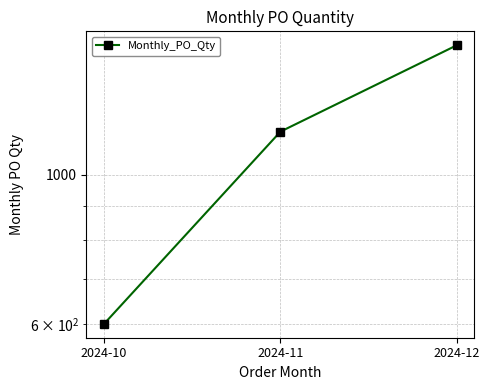

What is the sum of the values at 2024-11 and 2024-10?

1760